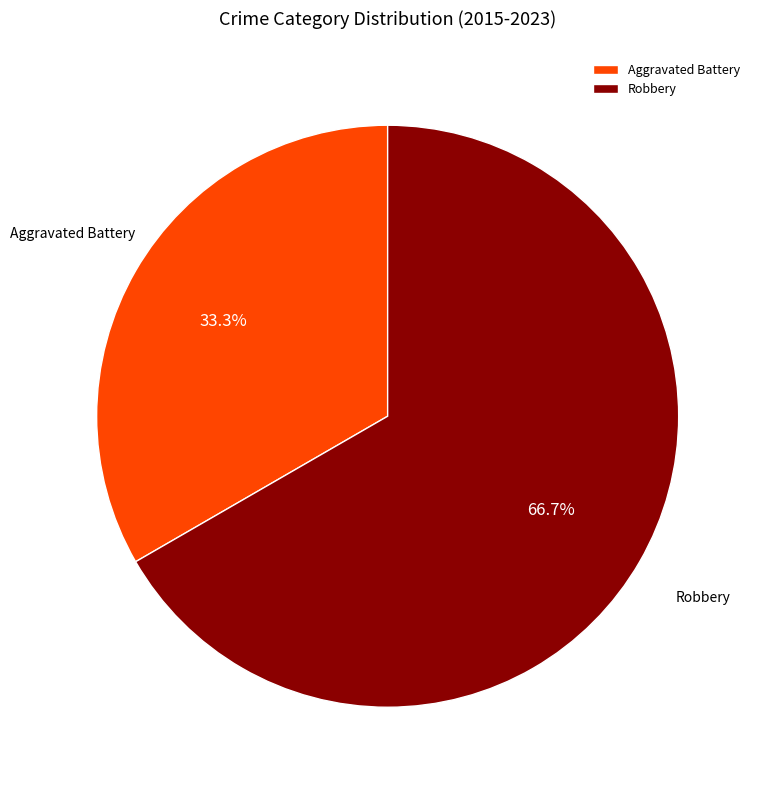

Does Robbery account for over 50% of the chart?

Yes